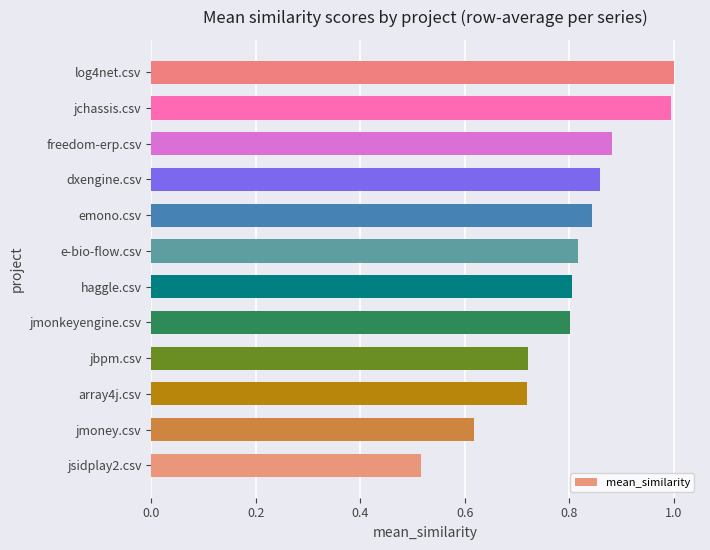

What is the sum of all values?

9.6